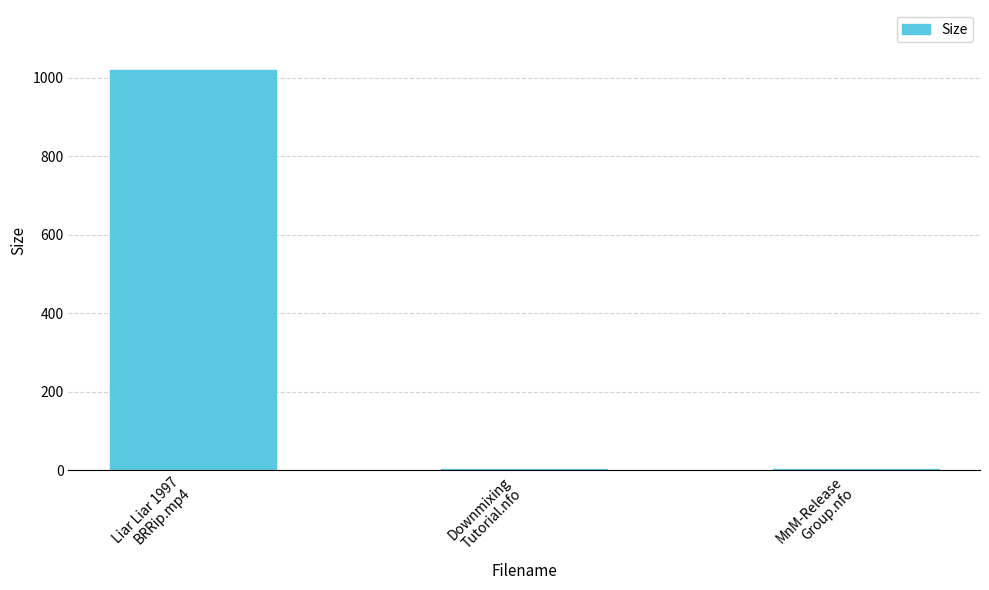

What is the greatest value displayed?

1019.2